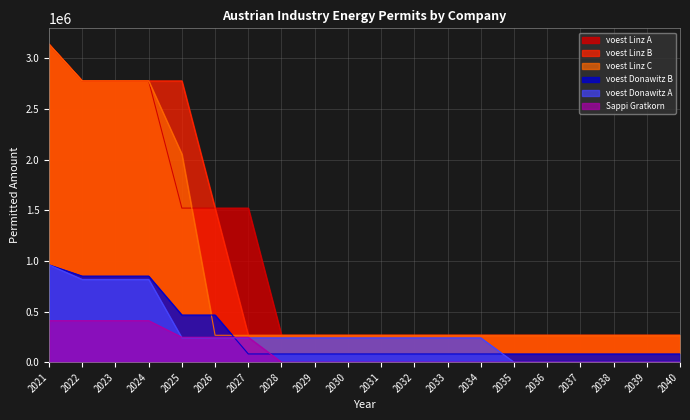

Does the chart have visible grid lines?

Yes